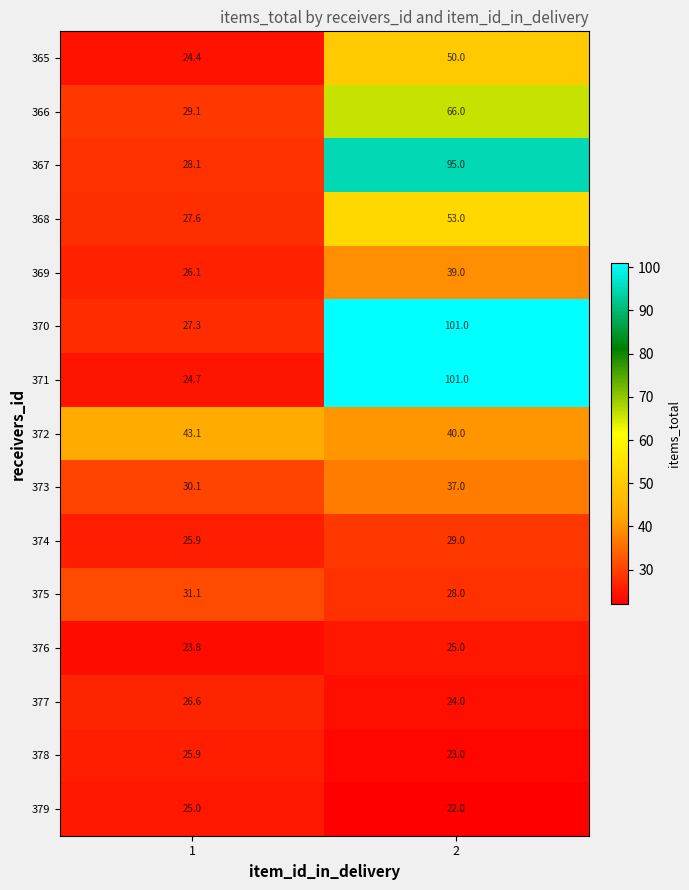

What is the total value across all series at 2?

733.0